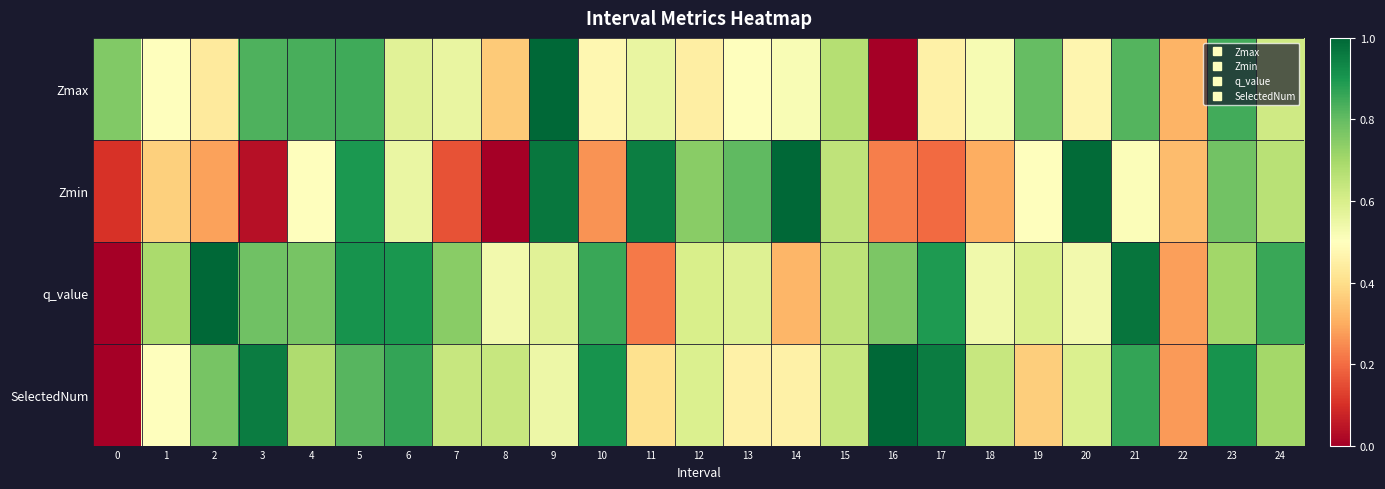

Between 21 and 24, which is larger?

21